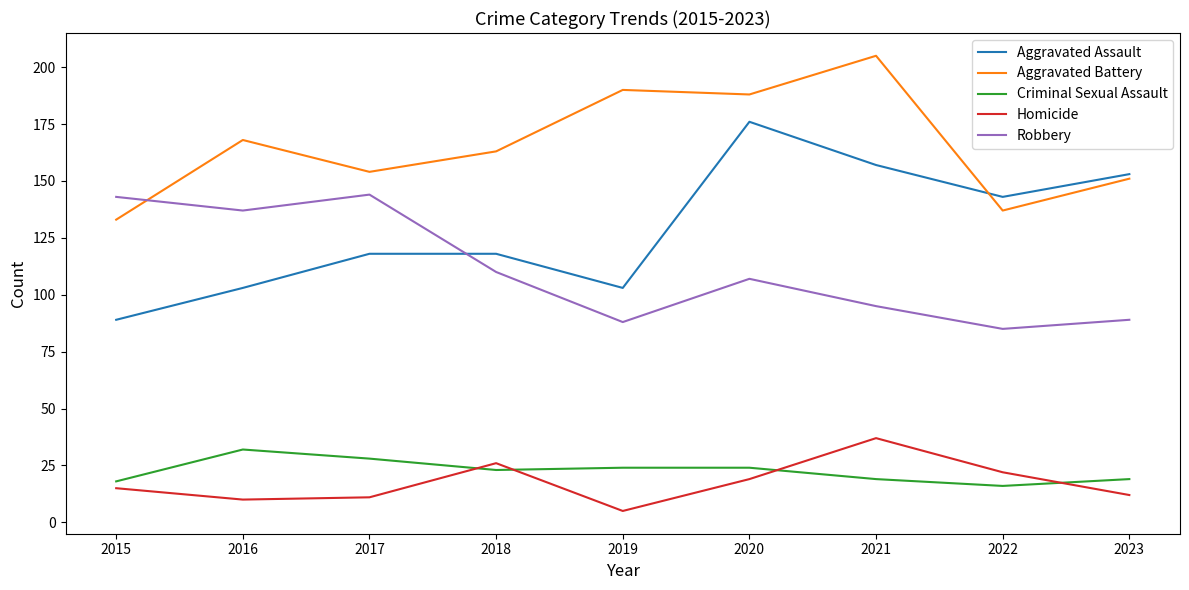

What are all the series names shown in the legend?

Aggravated Assault, Aggravated Battery, Criminal Sexual Assault, Homicide, Robbery